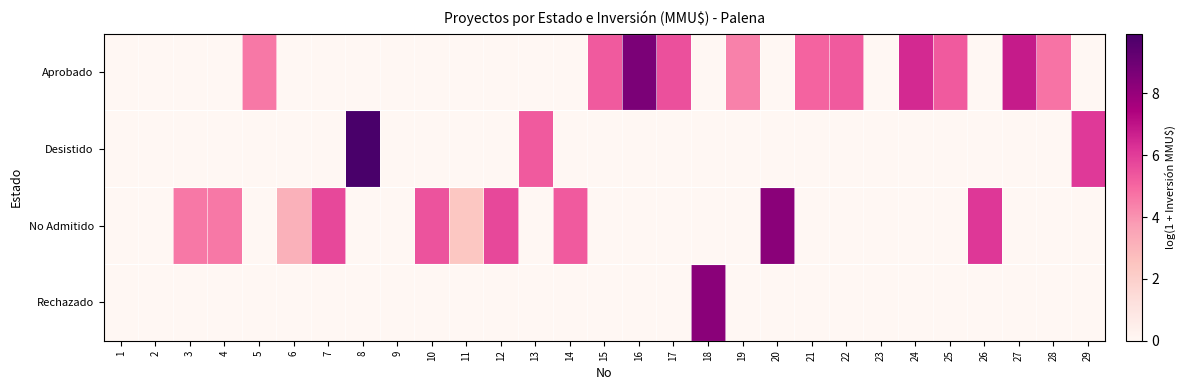

Which series has the largest total across all categories?

Aprobado